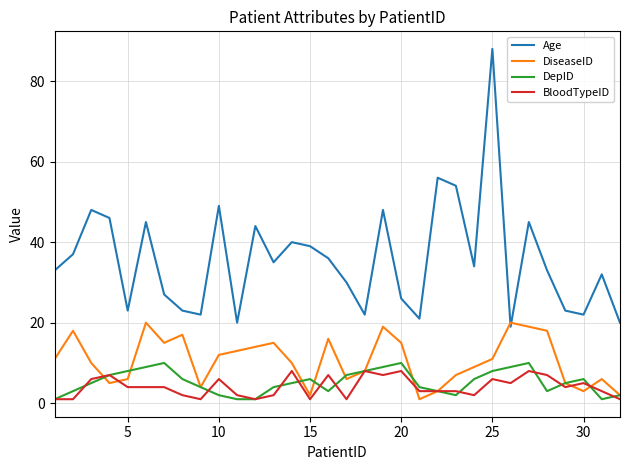

List the series in order of their peak value, lowest first.

BloodTypeID, DepID, DiseaseID, Age